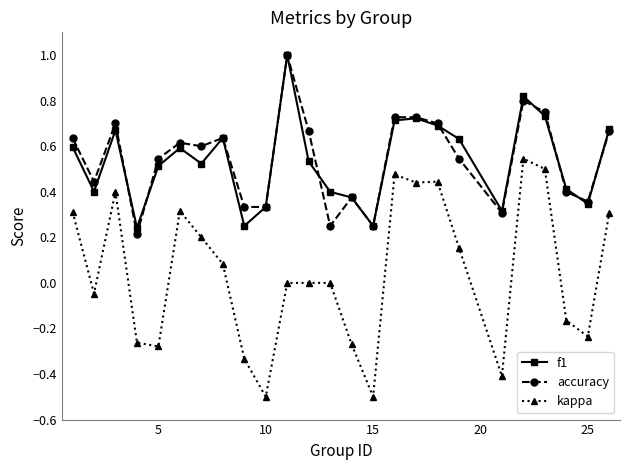

What is the minimum value shown in the chart?

-0.5